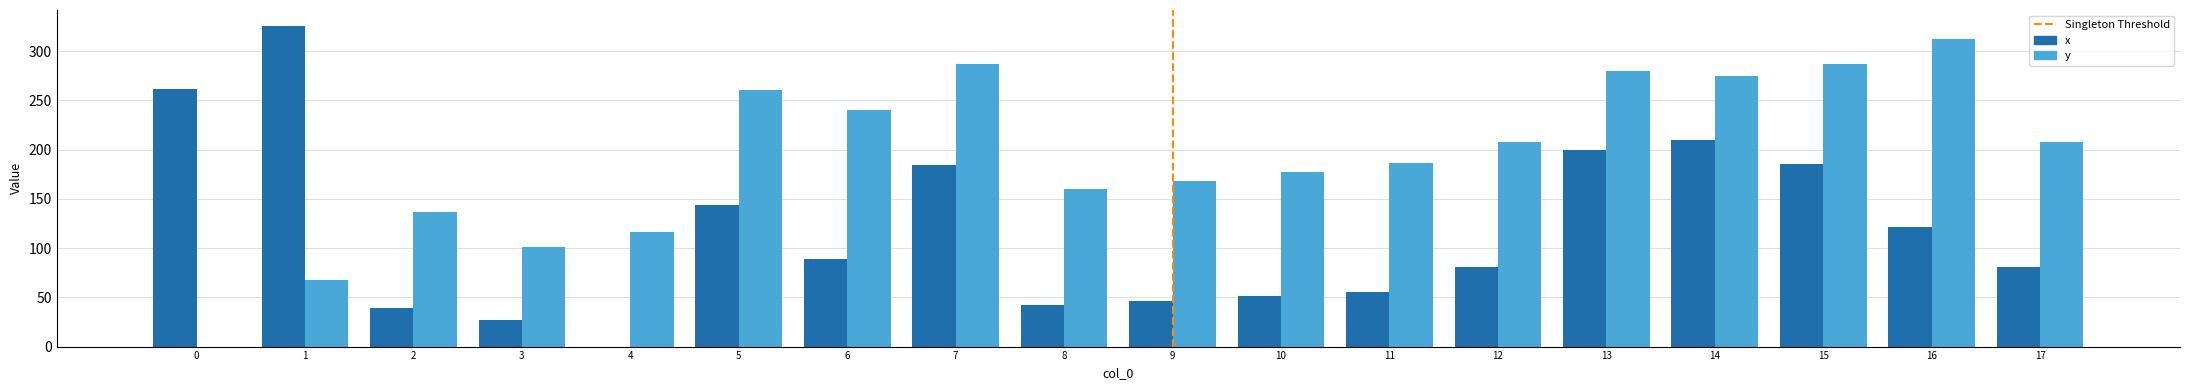

How many values in y are above zero?

17